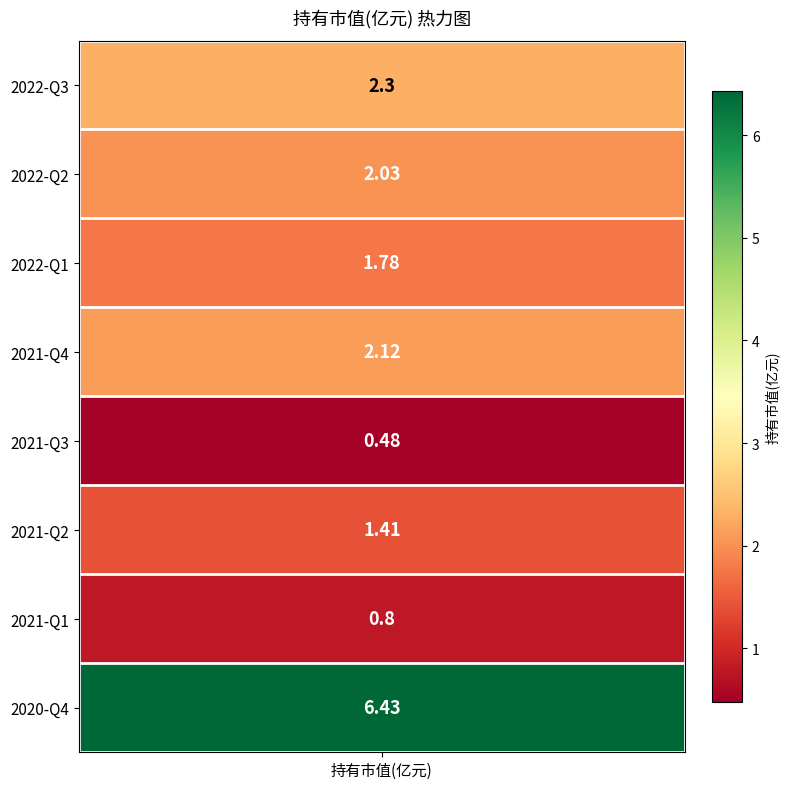

Is it true that the value at 2021-Q1 is 0.8?

True